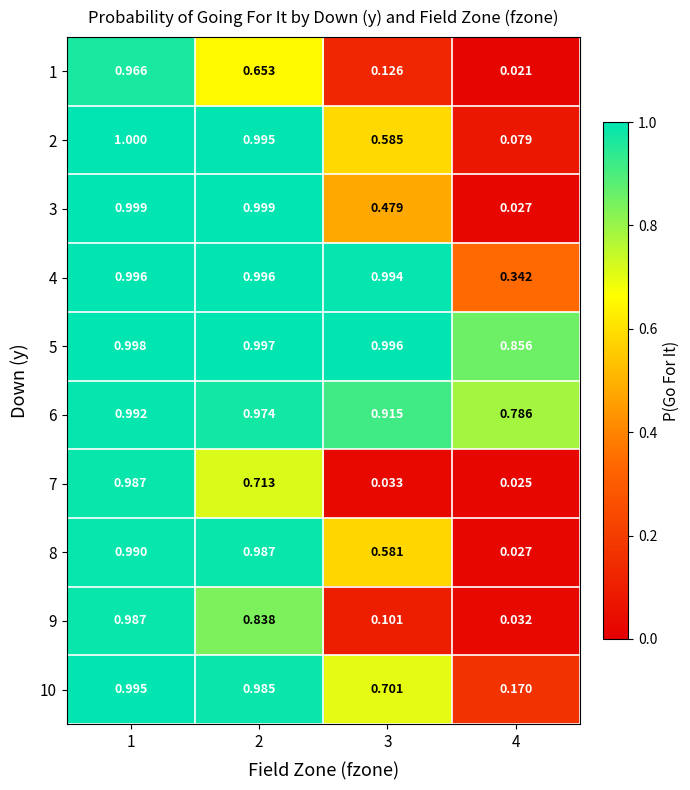

Is the value of 3 at 1 greater than the value of 10 at 2?

Yes